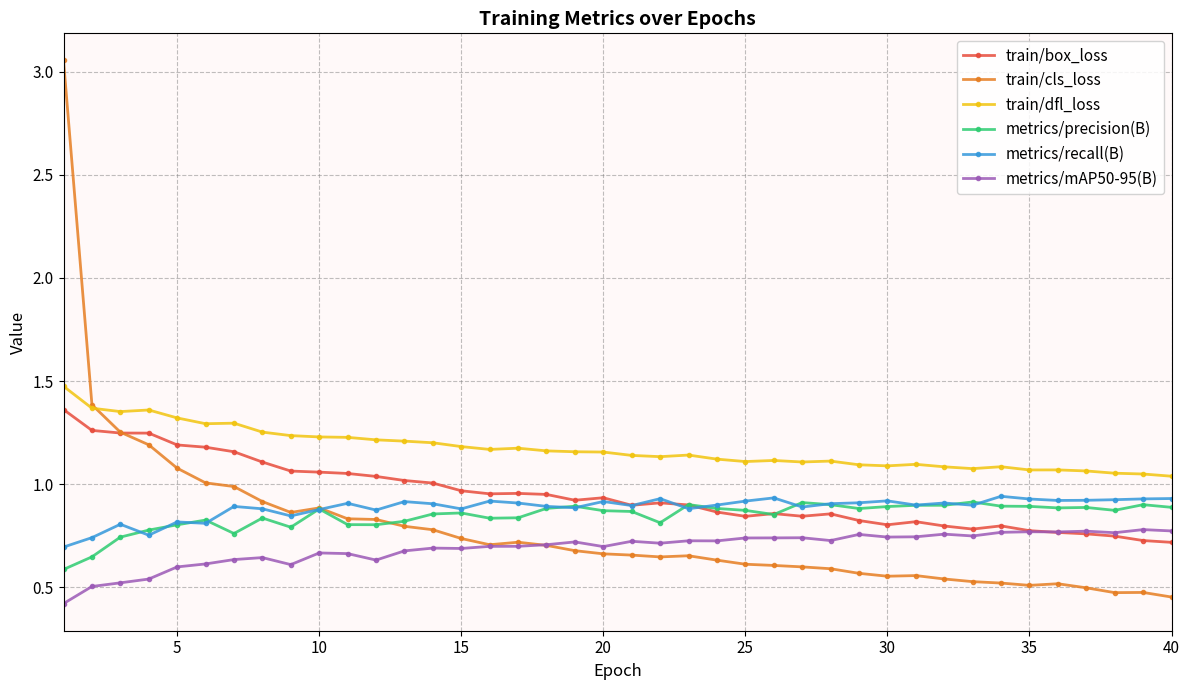

What are all the series names shown in the legend?

train/box_loss, train/cls_loss, train/dfl_loss, metrics/precision(B), metrics/recall(B), metrics/mAP50-95(B)